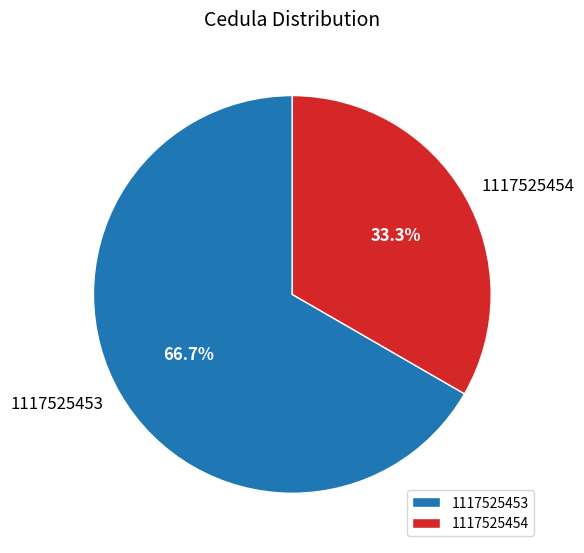

What portion of the pie excludes 1117525453?

33.3%